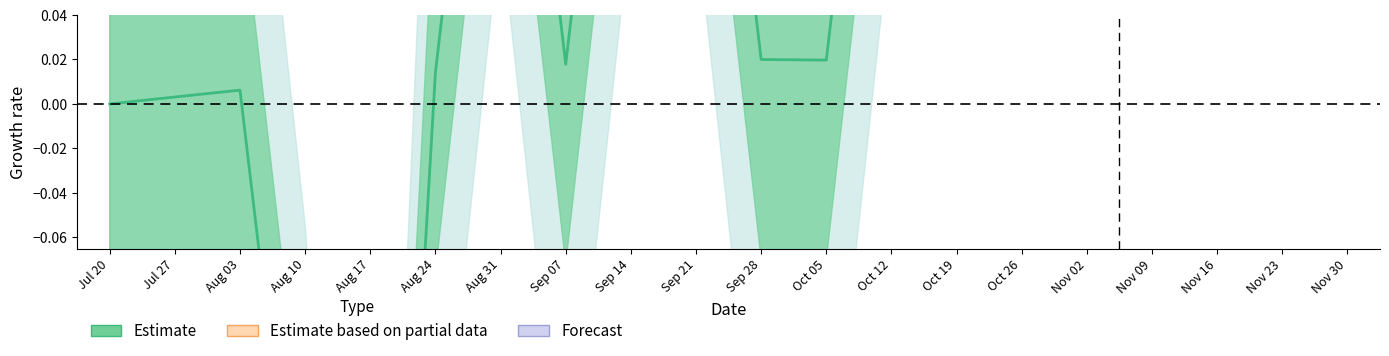

List the labels in order of value, smallest first.

Aug 17, Aug 10, Jul 20, Jul 27, Aug 03, Aug 24, Sep 07, Oct 05, Sep 28, Aug 31, Oct 12, Sep 14, Sep 21, Oct 19